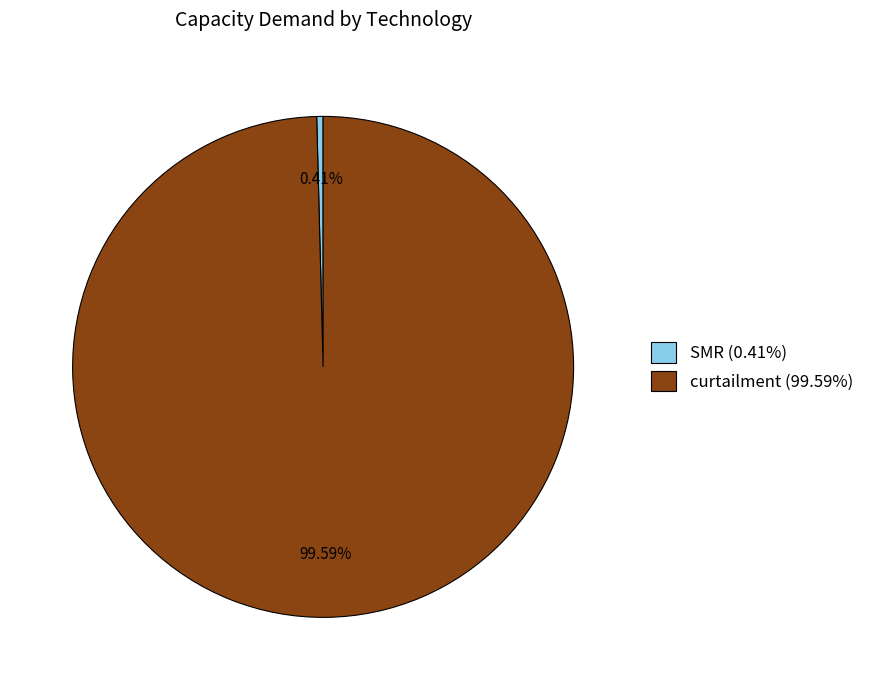

To the nearest percent, what is the difference between the largest and smallest slice percentages?

99%